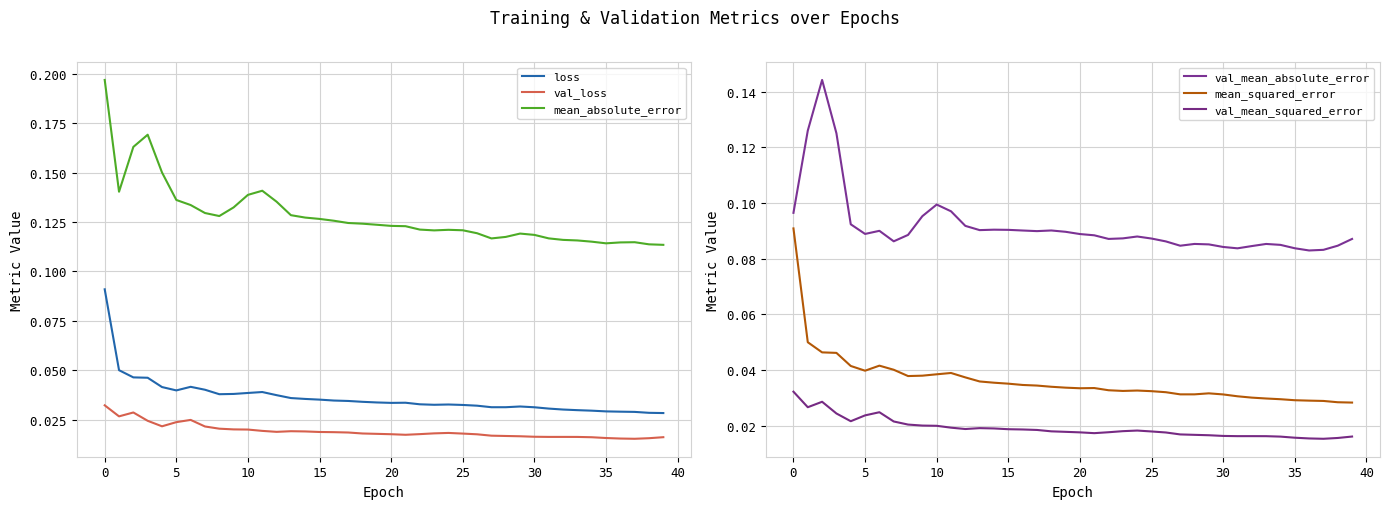

True or false: mean_absolute_error and val_loss cross at least once.

False